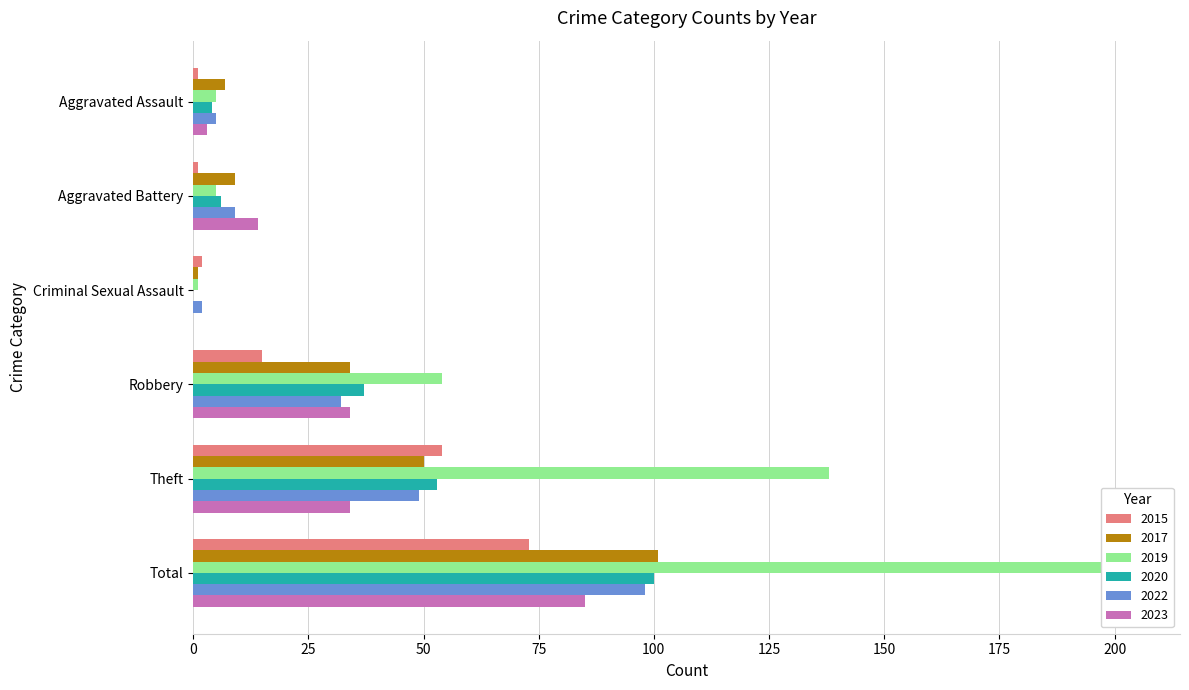

At which category is the sum across all series the highest?

Total